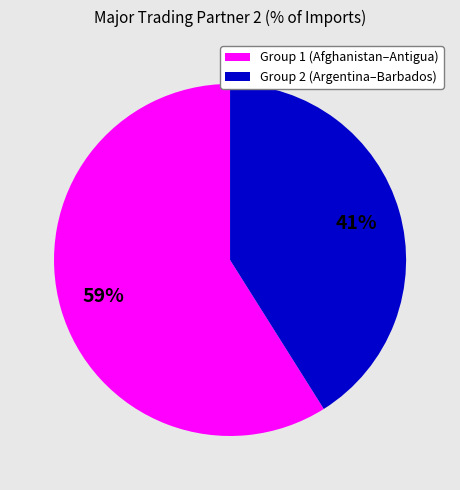

How many segments does this pie chart have?

2